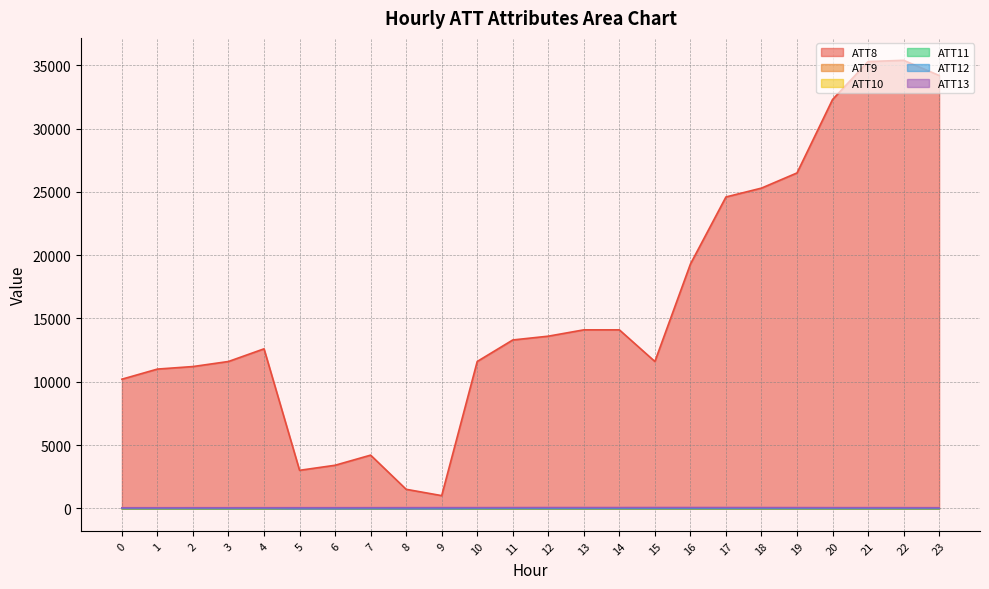

What is the difference between the highest and lowest values at 2?

11210.0